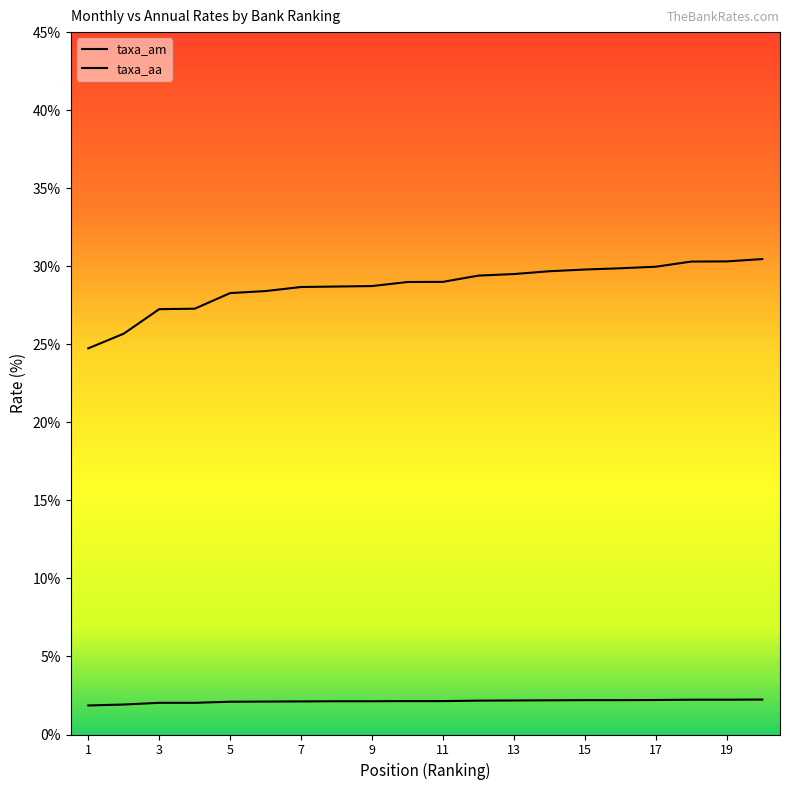

At how many categories does at least one series exceed 20?

20